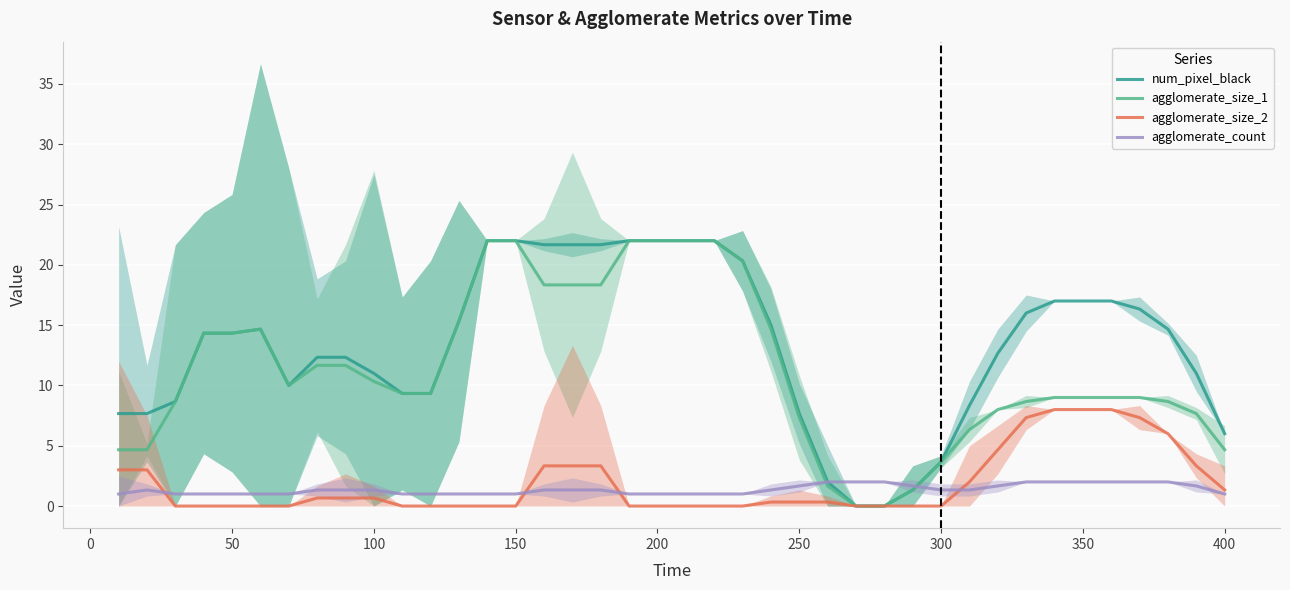

Reading left to right, list all the values displayed in this chart.

num_pixel_black: 7.7	7.7	8.7	14.3	14.3	14.7	10.0	12.3	12.3	11.0	9.3	9.3	15.3	22.0	22.0	21.7	21.7	21.7	22.0	22.0	22.0	22.0	20.3	15.0	7.7	2.0	0.0	0.0	1.3	3.7	8.3	12.7	16.0	17.0	17.0	17.0	16.3	14.7	11.0	6.0
agglomerate_size_1: 4.7	4.7	8.7	14.3	14.3	14.7	10.0	11.7	11.7	10.3	9.3	9.3	15.3	22.0	22.0	18.3	18.3	18.3	22.0	22.0	22.0	22.0	20.3	14.7	7.3	1.7	0.0	0.0	1.3	3.7	6.3	8.0	8.7	9.0	9.0	9.0	9.0	8.7	7.7	4.7
agglomerate_size_2: 3.0	3.0	0.0	0.0	0.0	0.0	0.0	0.7	0.7	0.7	0.0	0.0	0.0	0.0	0.0	3.3	3.3	3.3	0.0	0.0	0.0	0.0	0.0	0.3	0.3	0.3	0.0	0.0	0.0	0.0	2.0	4.7	7.3	8.0	8.0	8.0	7.3	6.0	3.3	1.3
agglomerate_count: 1.0	1.3	1.0	1.0	1.0	1.0	1.0	1.3	1.3	1.3	1.0	1.0	1.0	1.0	1.0	1.3	1.3	1.3	1.0	1.0	1.0	1.0	1.0	1.3	1.7	2.0	2.0	2.0	1.7	1.3	1.3	1.7	2.0	2.0	2.0	2.0	2.0	2.0	1.7	1.0